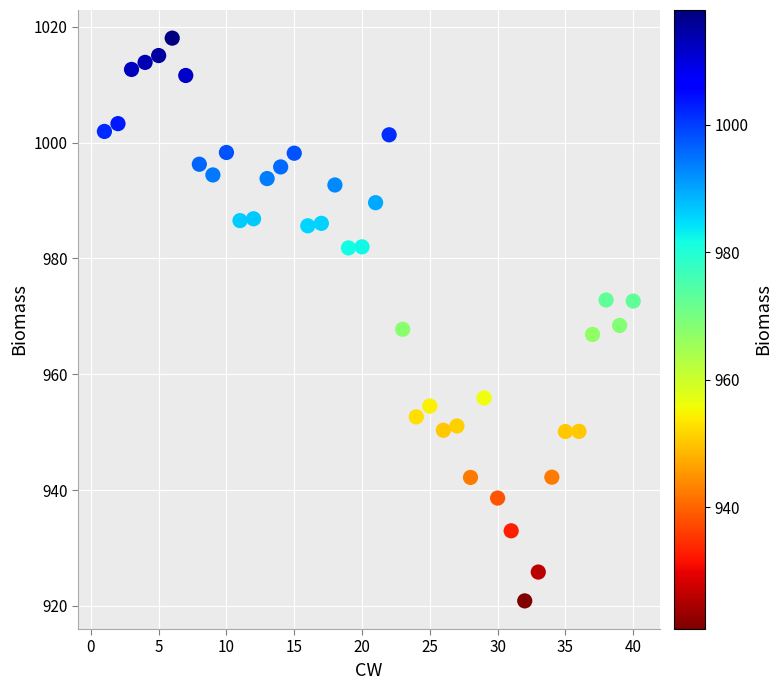

What is the range of Y values (max minus min)?

97.2